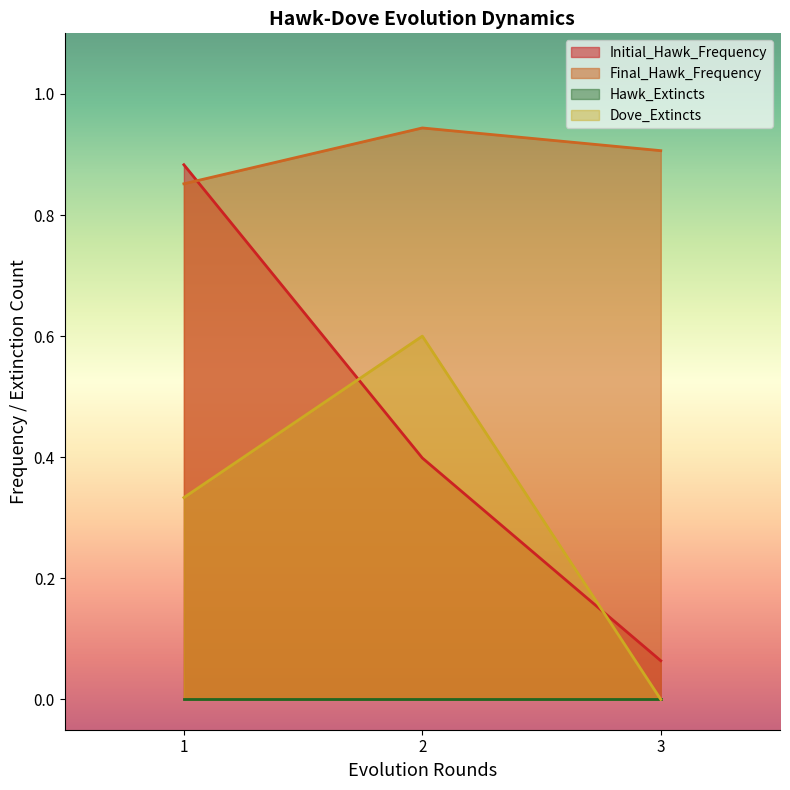

Which series changed the most between 1 and 2?

Initial_Hawk_Frequency